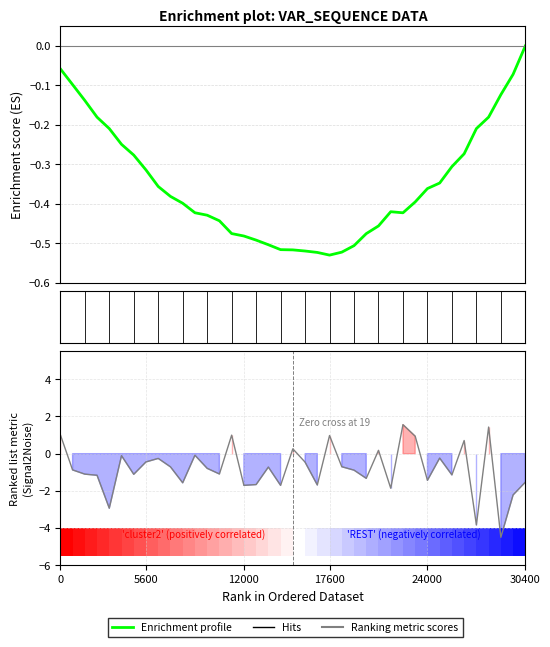

At which label is Ranking metric scores closest to -1?

13